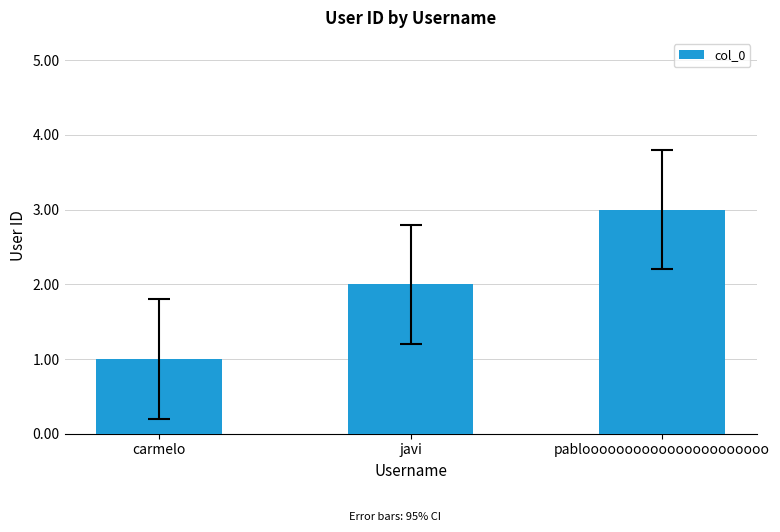

Count the number of categories in the chart.

3